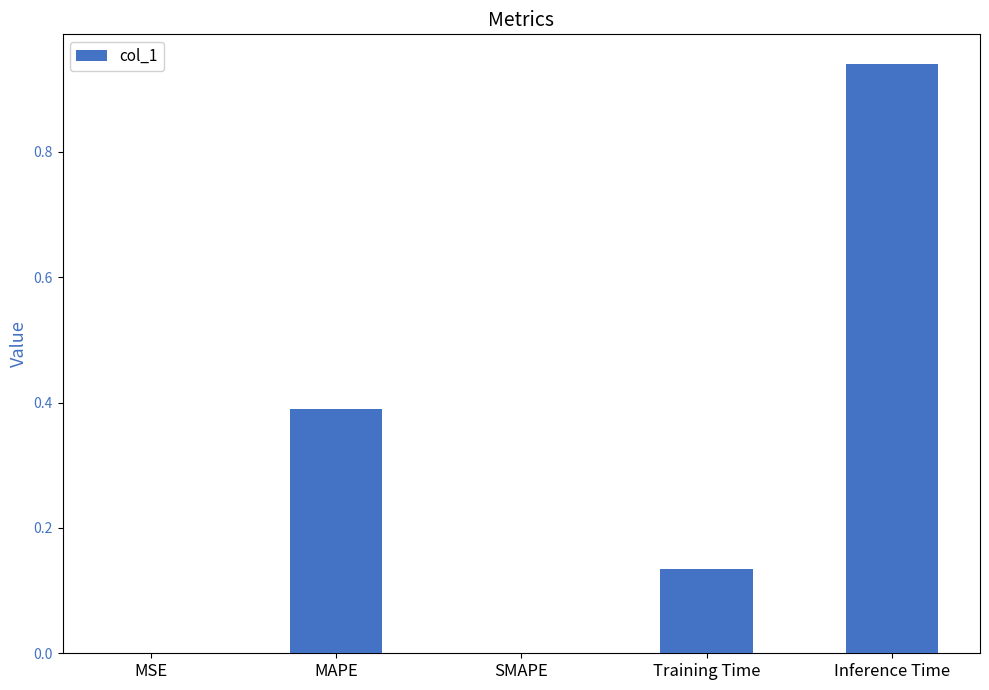

What is the sum of all values?

1.5